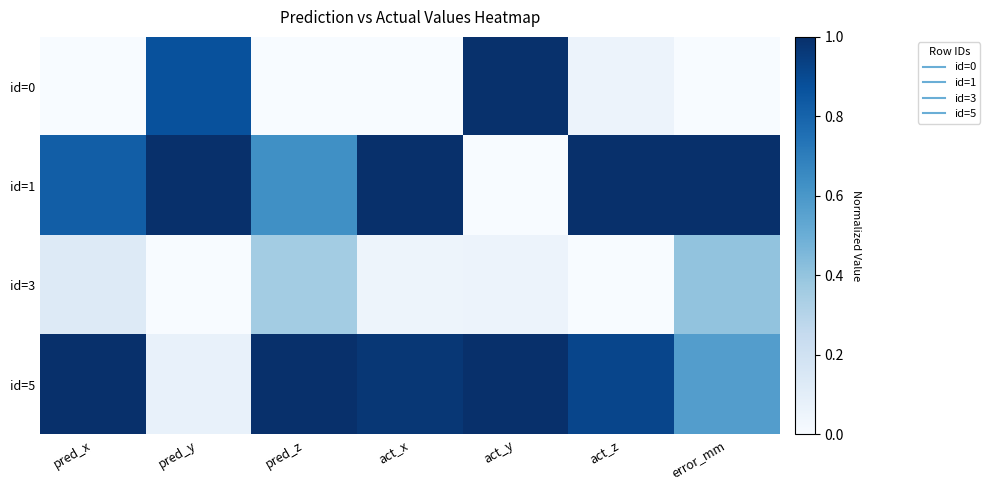

What is the total value across all series at error_mm?

2.0